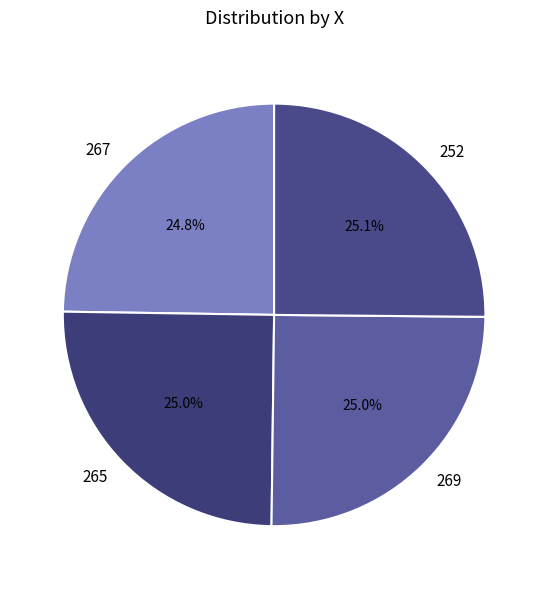

Does 267 account for over 50% of the chart?

No